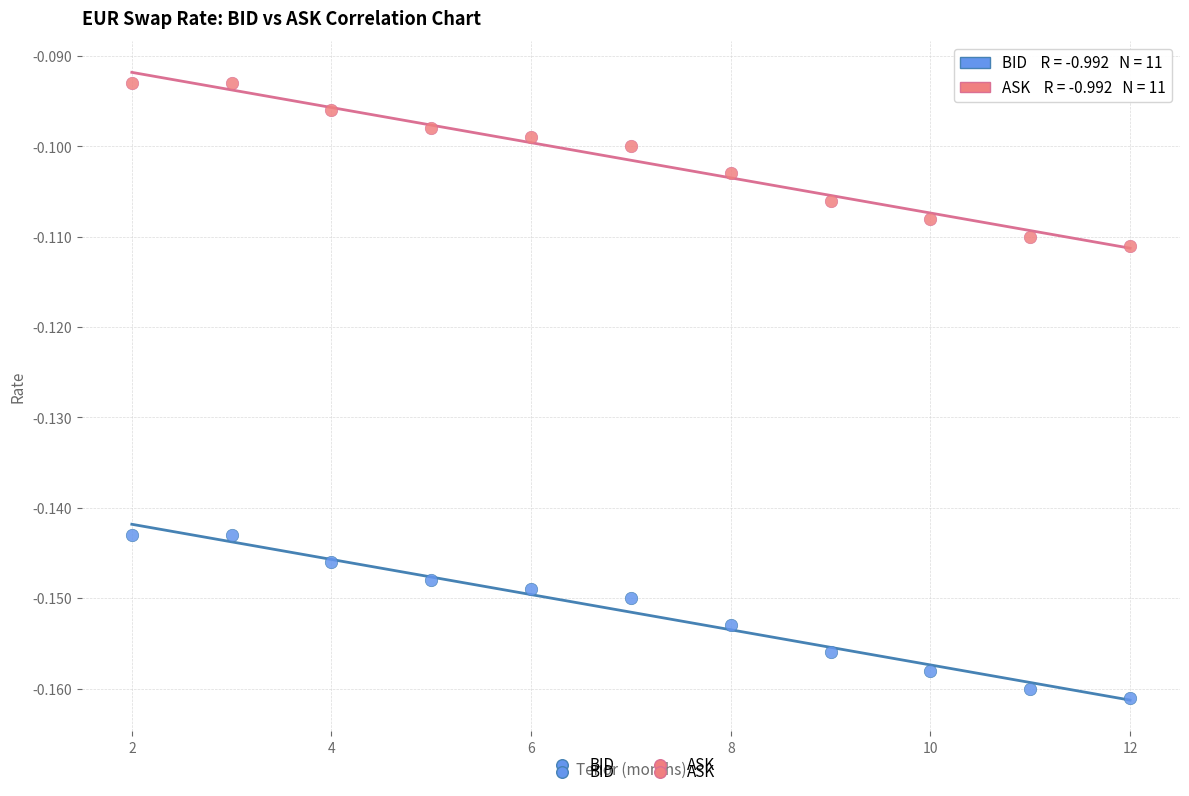

Which series contains the highest Y value?

ASK